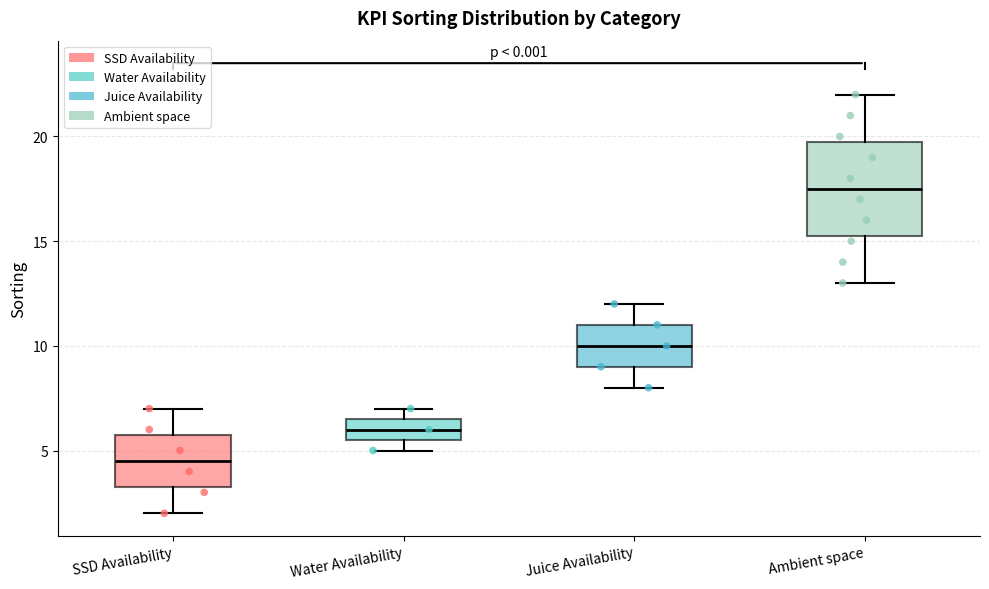

Reading left to right, read every box against the y-axis: the position of its median line, the range the box covers, and the ends of its whiskers. The values are not printed on the chart, so give them approximately, as read against the axis.

SSD Availability: median 4.5, box 3.5 to 6.0, whiskers 2.0 to 7.0
Water Availability: median 6.0, box 5.5 to 6.5, whiskers 5.0 to 7.0
Juice Availability: median 10.0, box 9.0 to 11.0, whiskers 8.0 to 12.0
Ambient space: median 17.5, box 15.5 to 20.0, whiskers 13.0 to 22.0